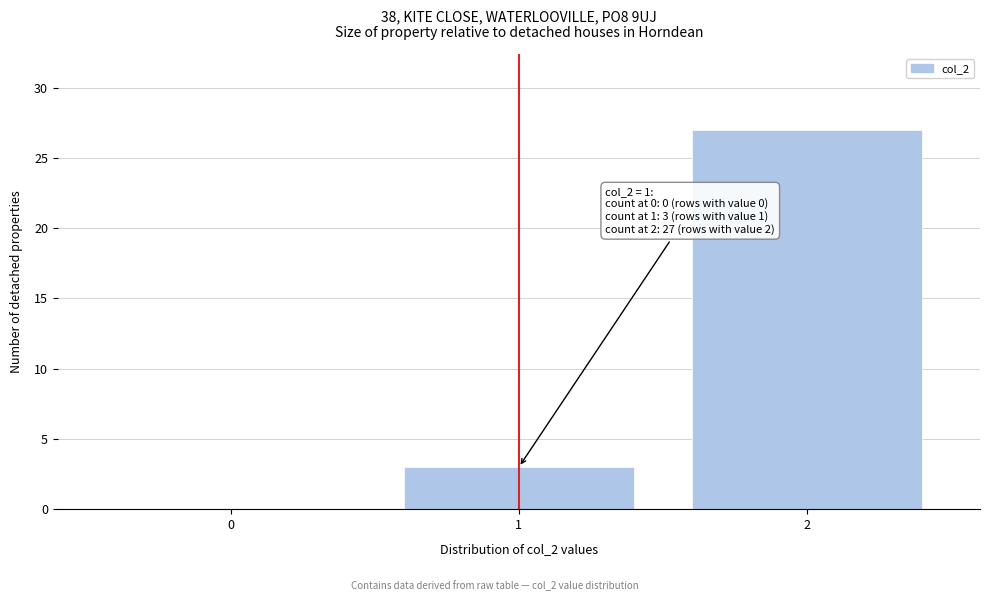

Reading left to right, what are all the values shown in this chart?

0=0	1=3	2=27